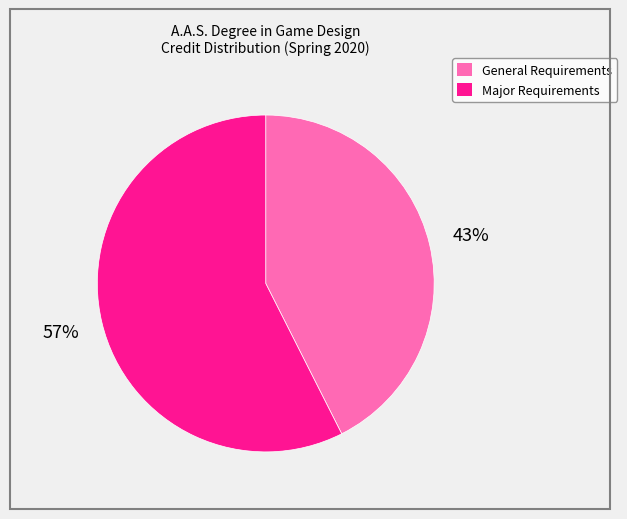

How many slices are in this pie chart?

2